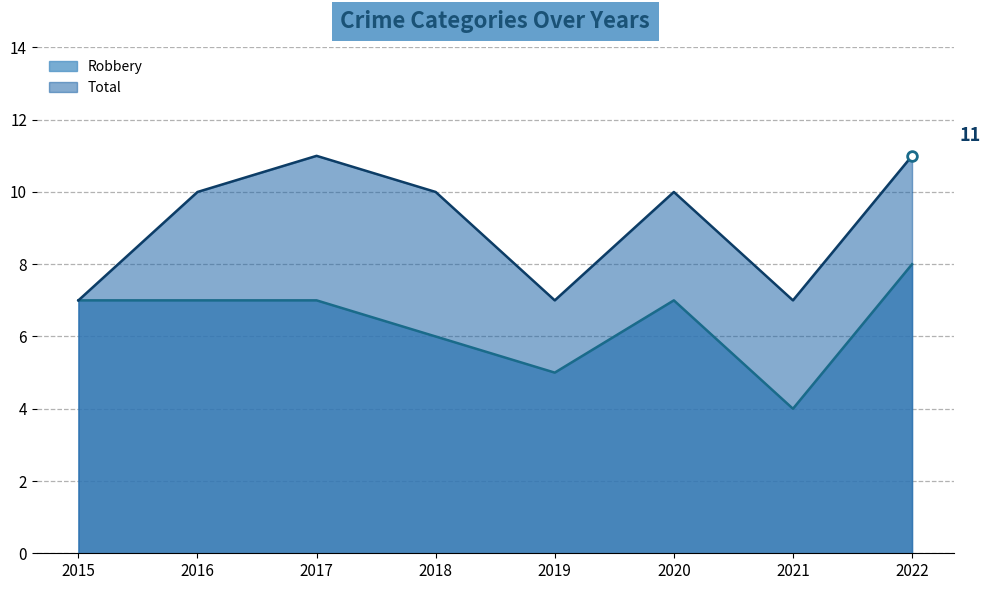

Rank the series at 2017 from highest to lowest value.

Total, Robbery